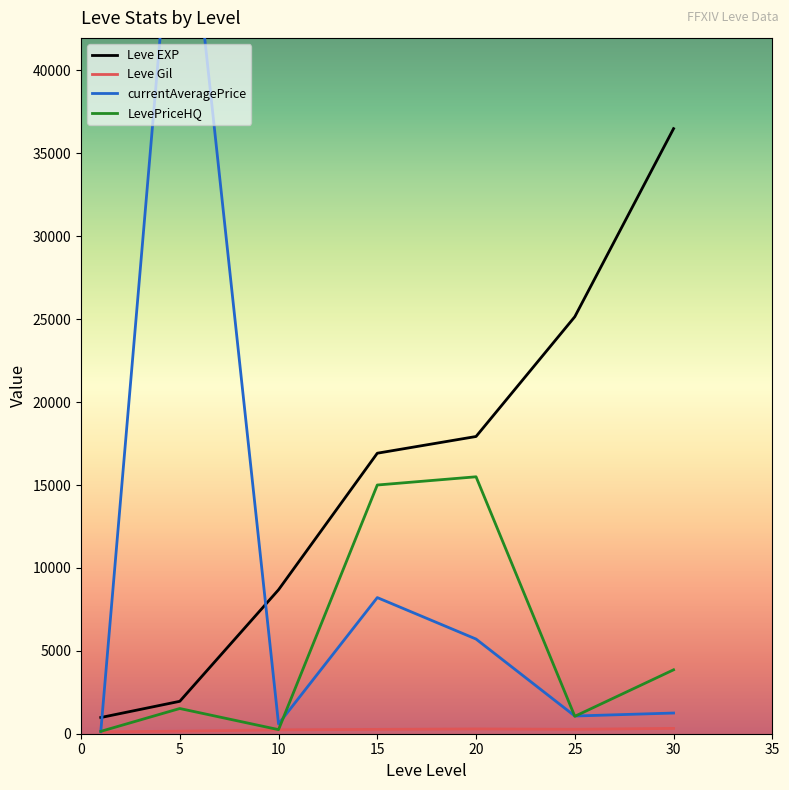

Is the value of Leve EXP at 15 greater than the value of LevePriceHQ at 15?

Yes